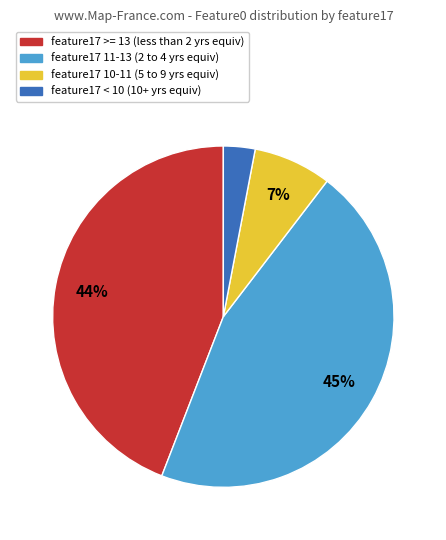

How many slices are in this pie chart?

4